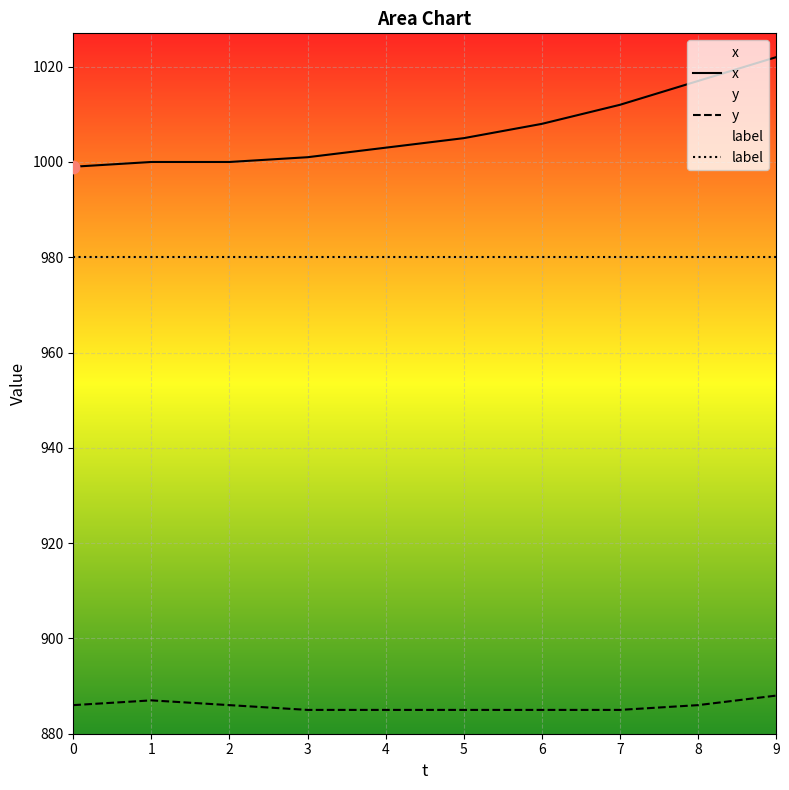

What are all the series names shown in the legend?

x, y, label